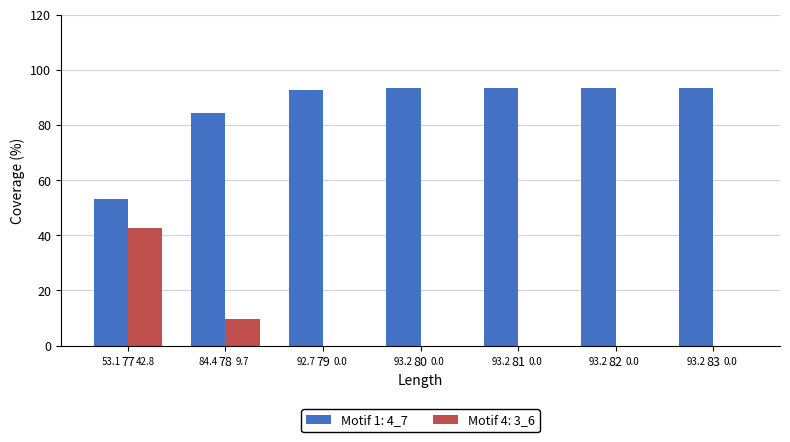

Which series has the largest total across all categories?

Motif 1: 4_7